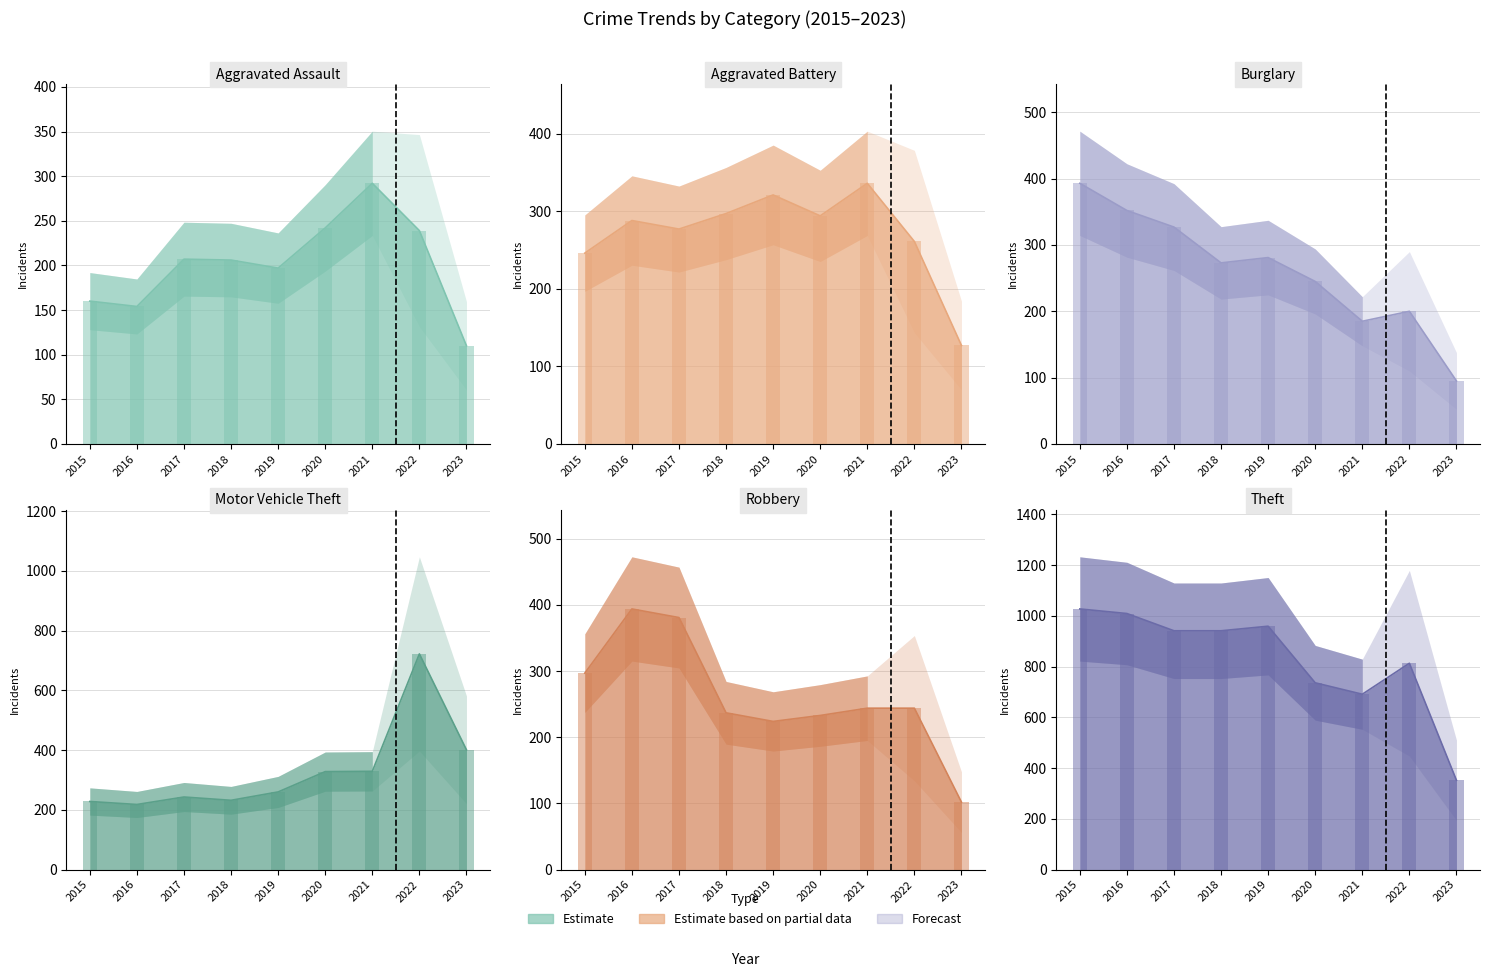

True or false: Motor Vehicle Theft has a value of 56 at 2015.

False